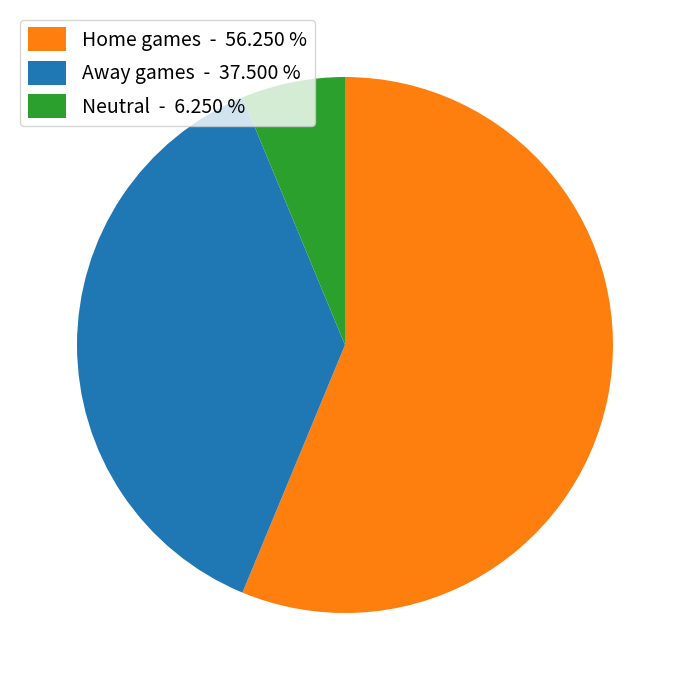

How many segments does this pie chart have?

3